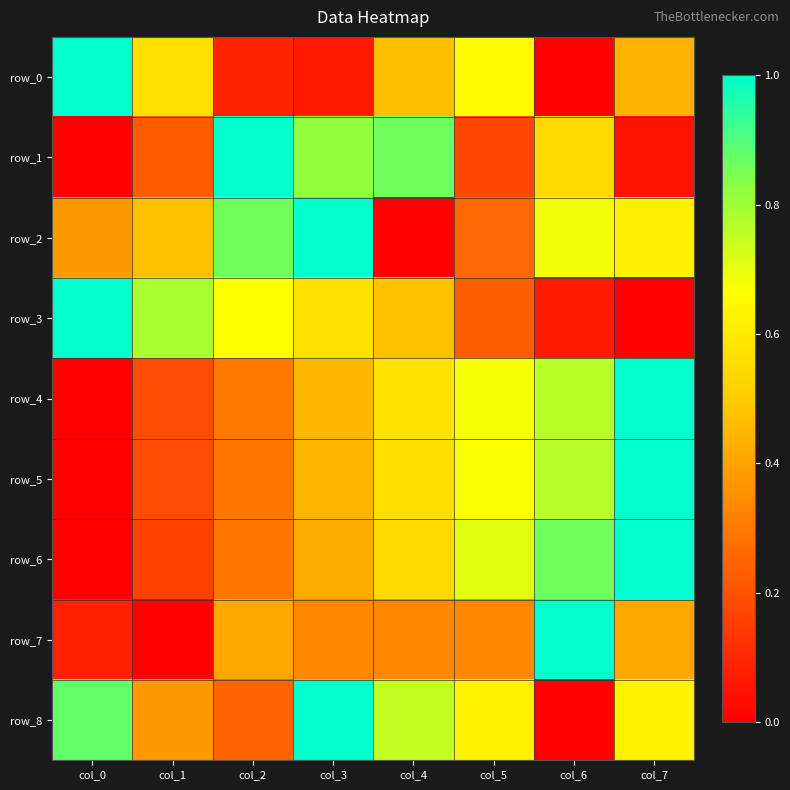

Is the value of row_0 at col_1 greater than the value of row_7 at col_4?

Yes